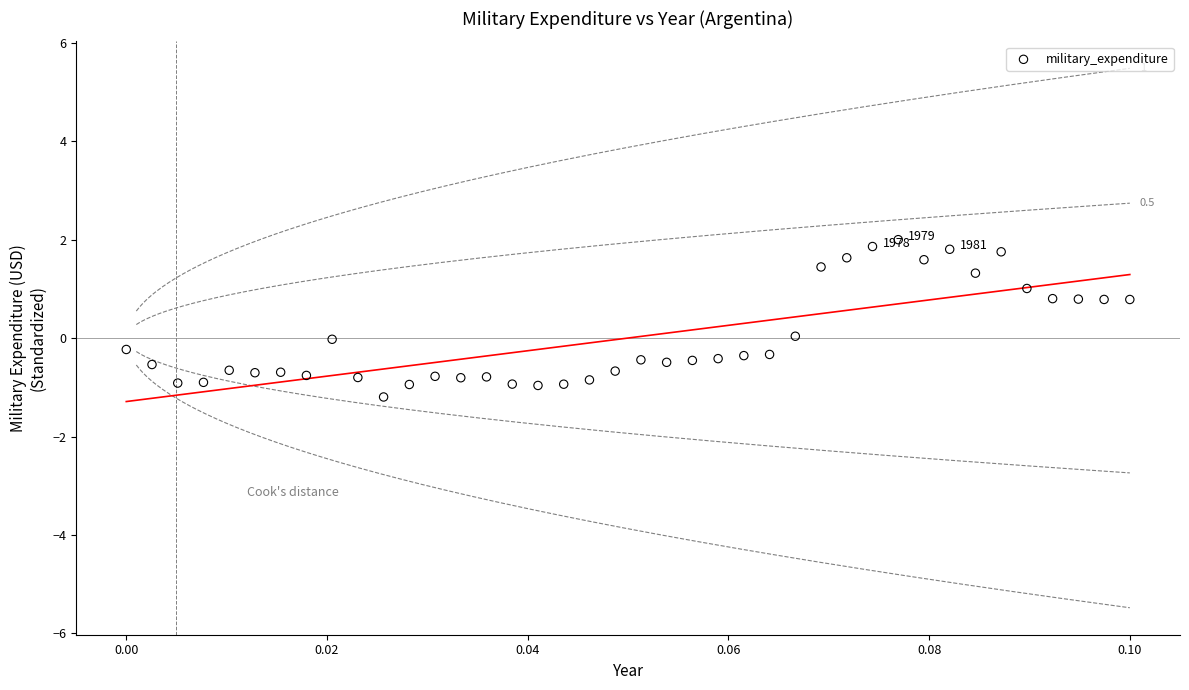

How many points are shown in the scatter plot?

40